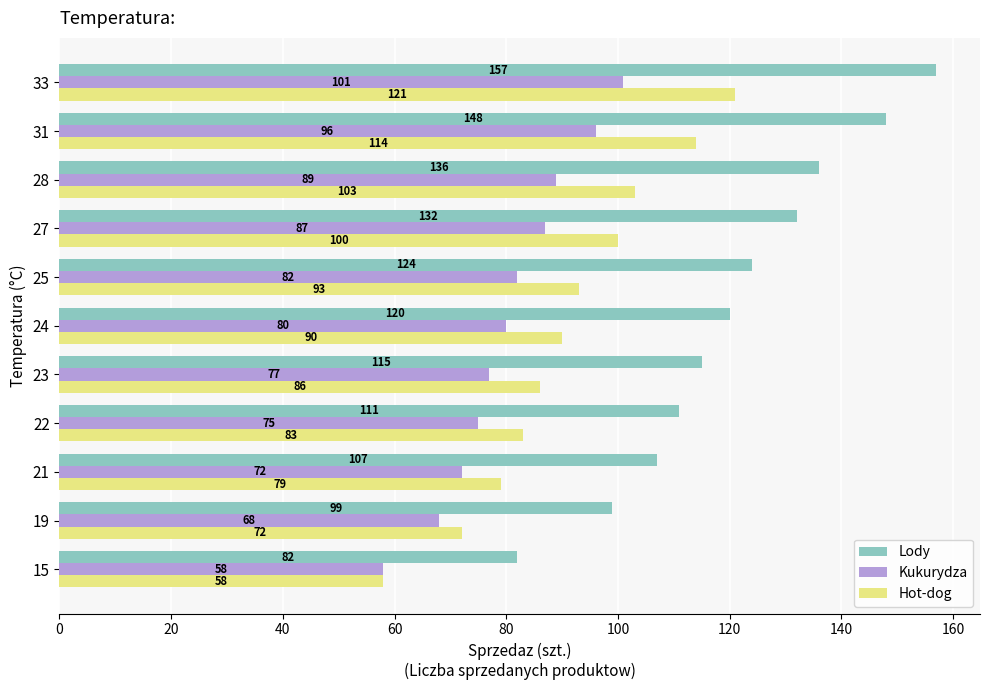

At which label is Kukurydza closest to 79?

24